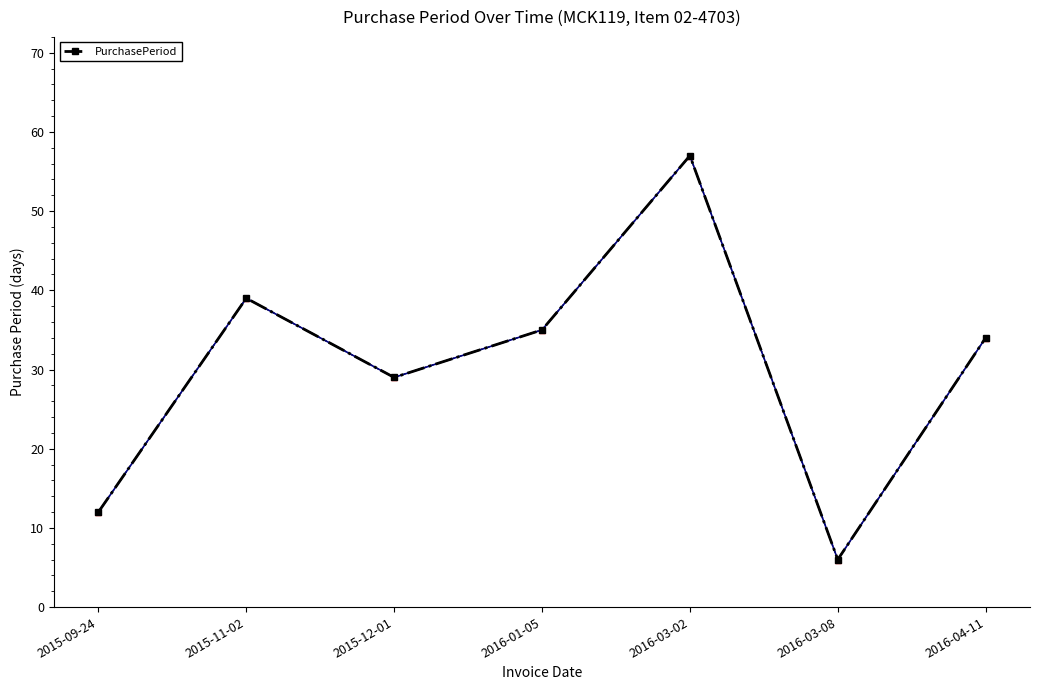

How many lines are shown in the chart?

1